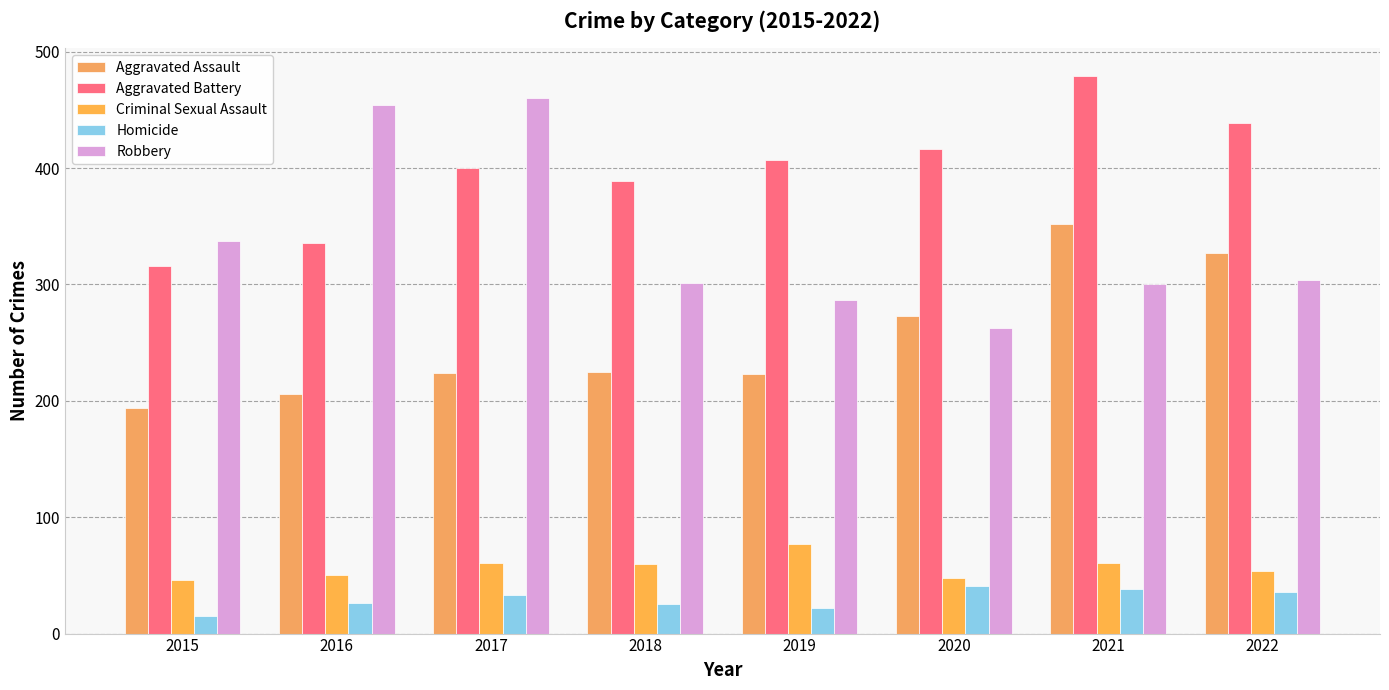

Where is Aggravated Assault nearest to the value 273?

2020